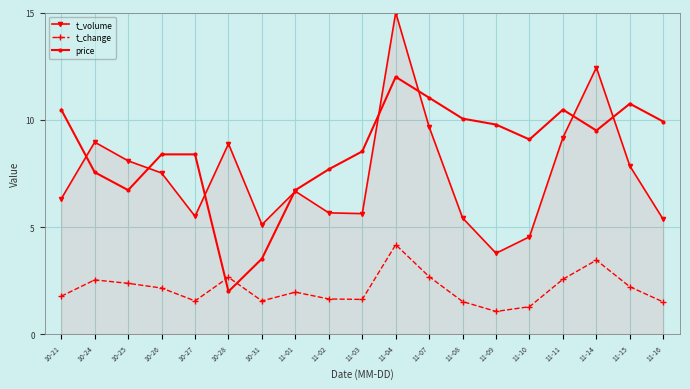

Rank the series by their maximum value, from highest to lowest.

t_volume, price, t_change